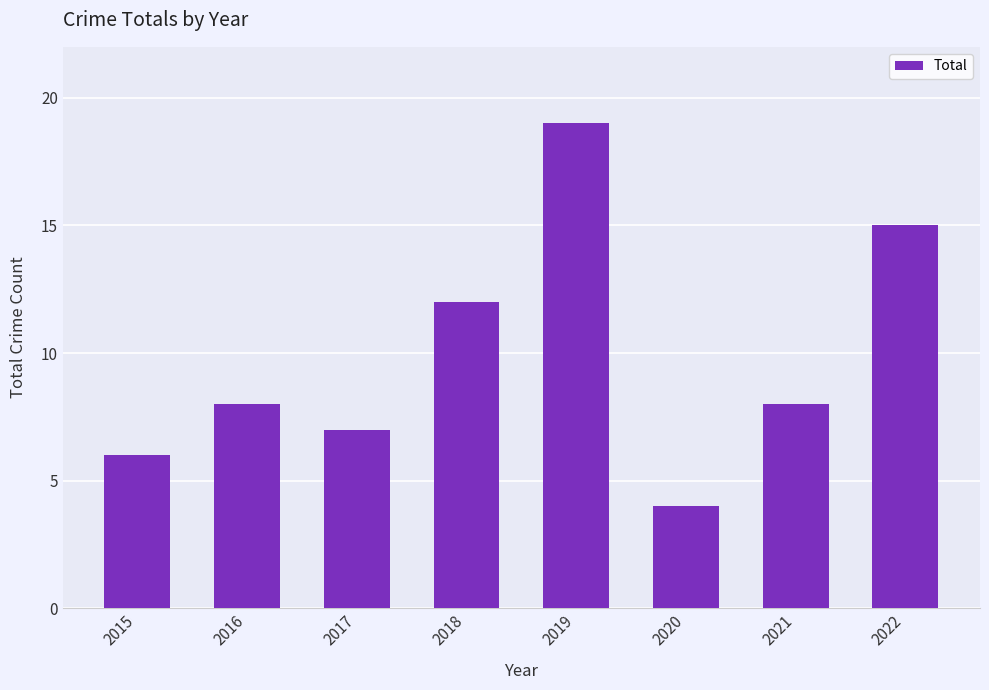

What is the greatest value displayed?

19